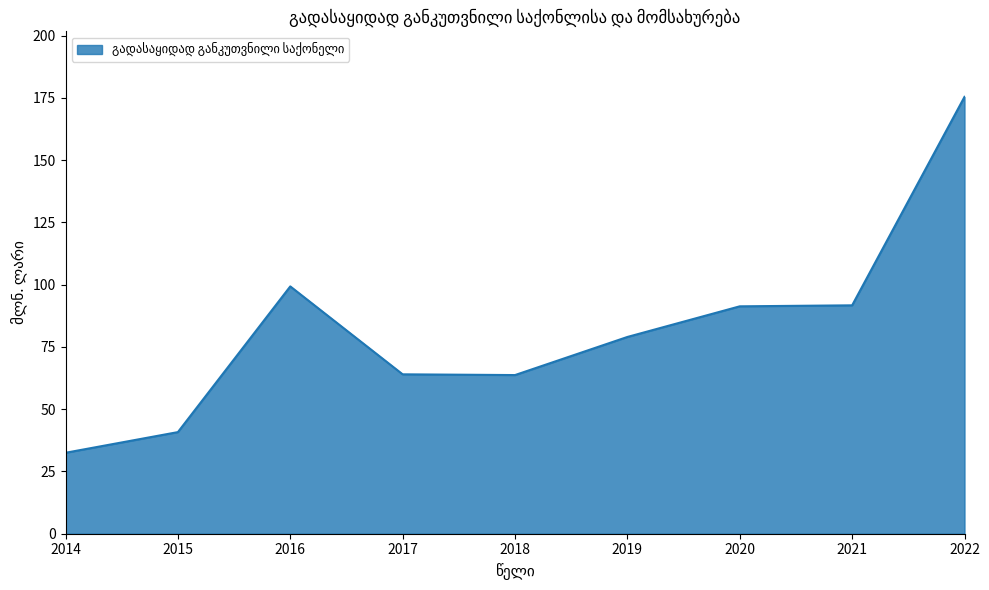

What is the maximum value shown in the chart?

175.4